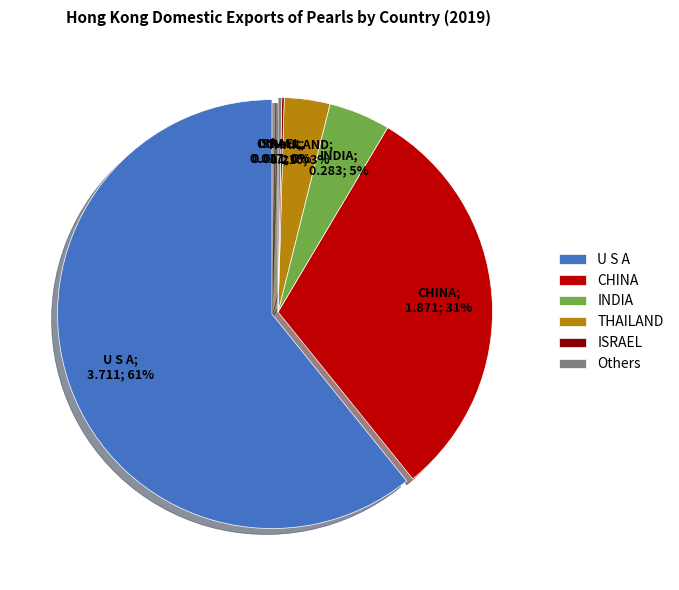

Does TAIWAN represent more than half of the total?

No